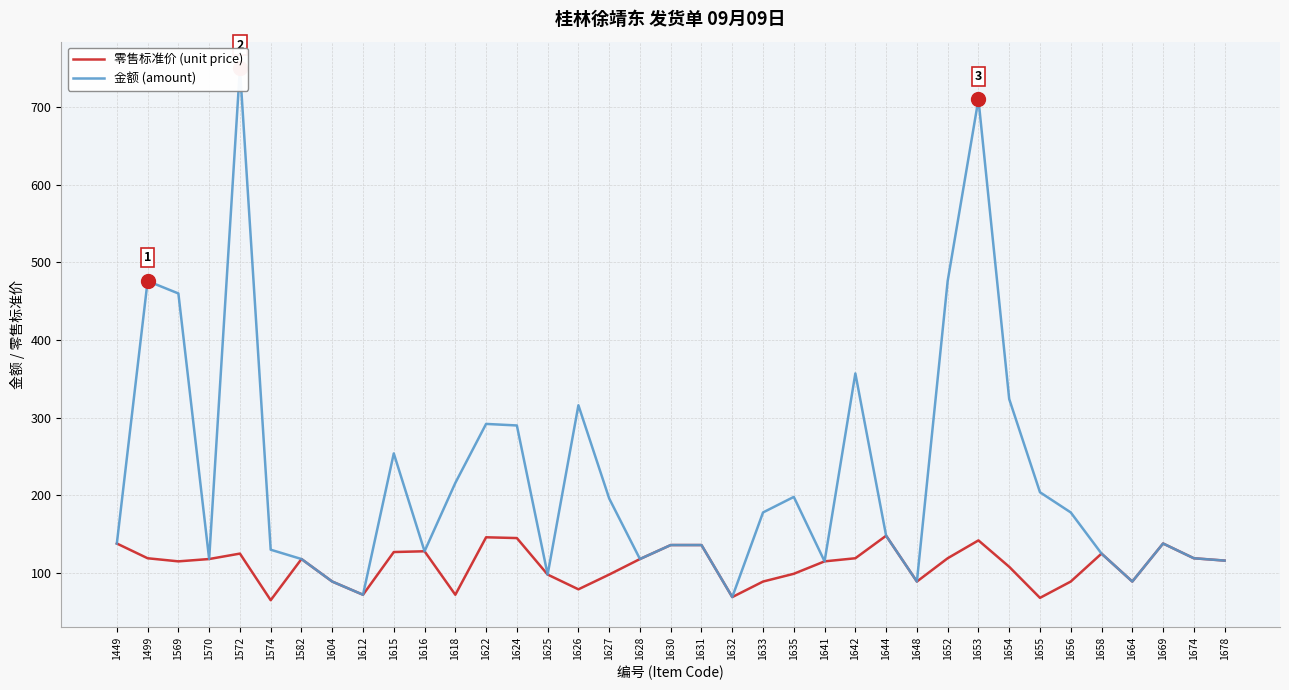

At which label does 零售标准价 (unit price) reach its minimum?

1574